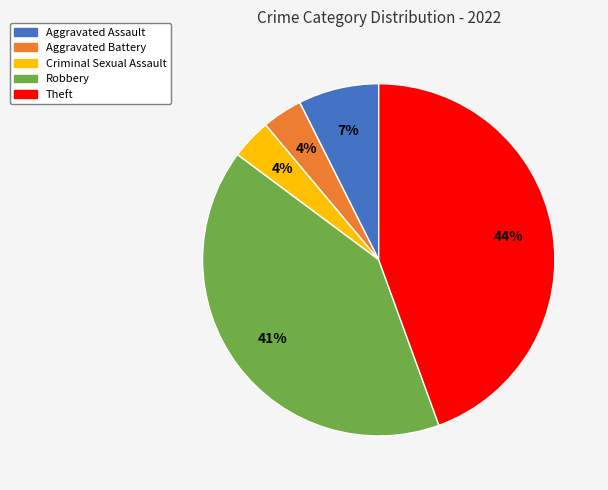

Count the number of slices in the pie.

5